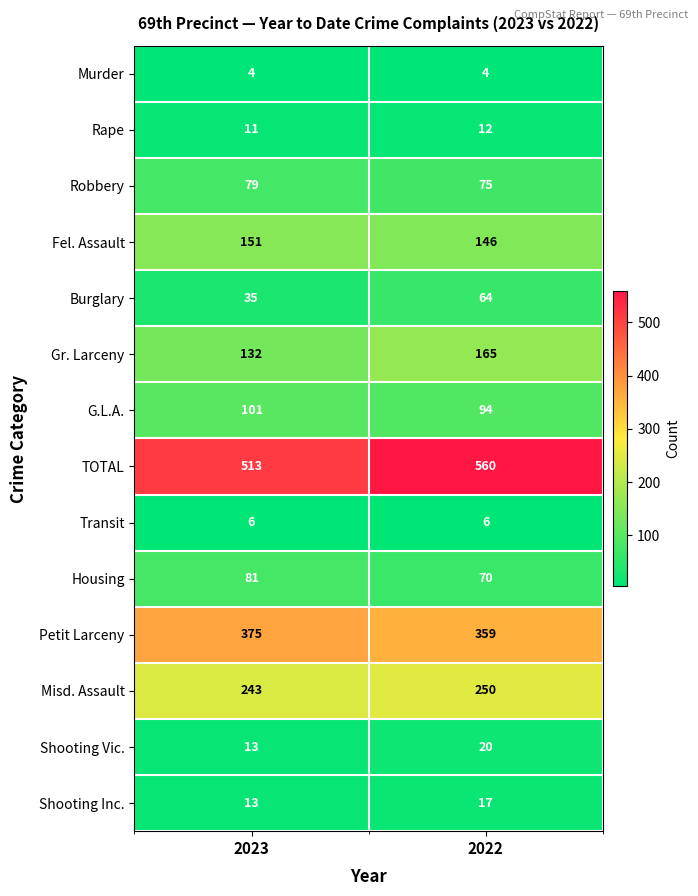

Which series has the largest range (max minus min)?

TOTAL